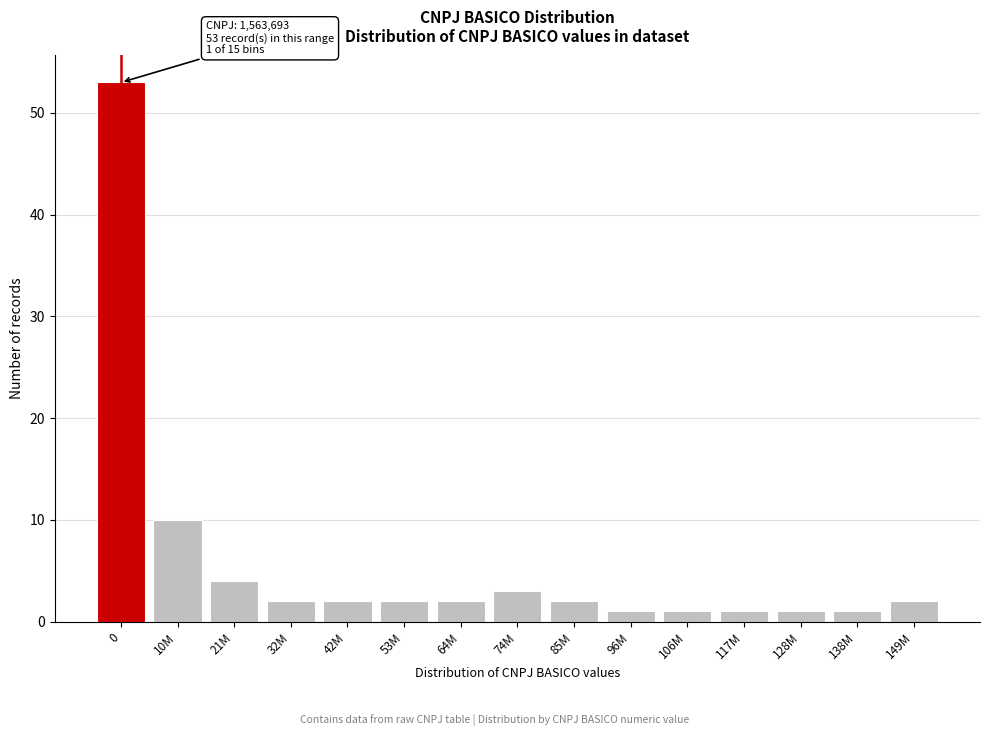

Reading left to right, what are all the values shown in this chart?

0=53	10M=10	21M=4	32M=2	42M=2	53M=2	64M=2	74M=3	85M=2	96M=1	106M=1	117M=1	128M=1	138M=1	149M=2